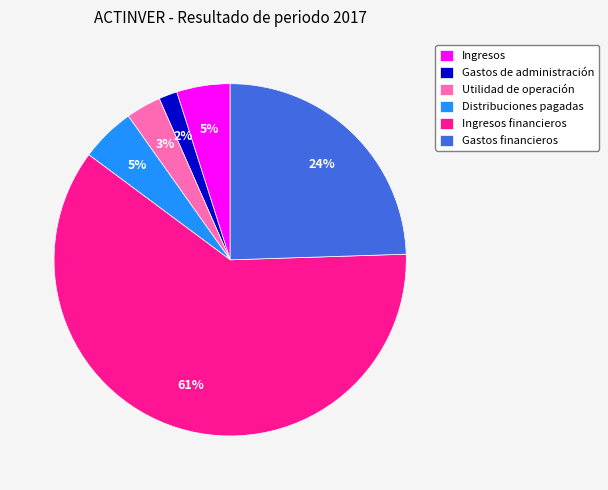

Is it true that Utilidad de operación is 3% of the pie?

True